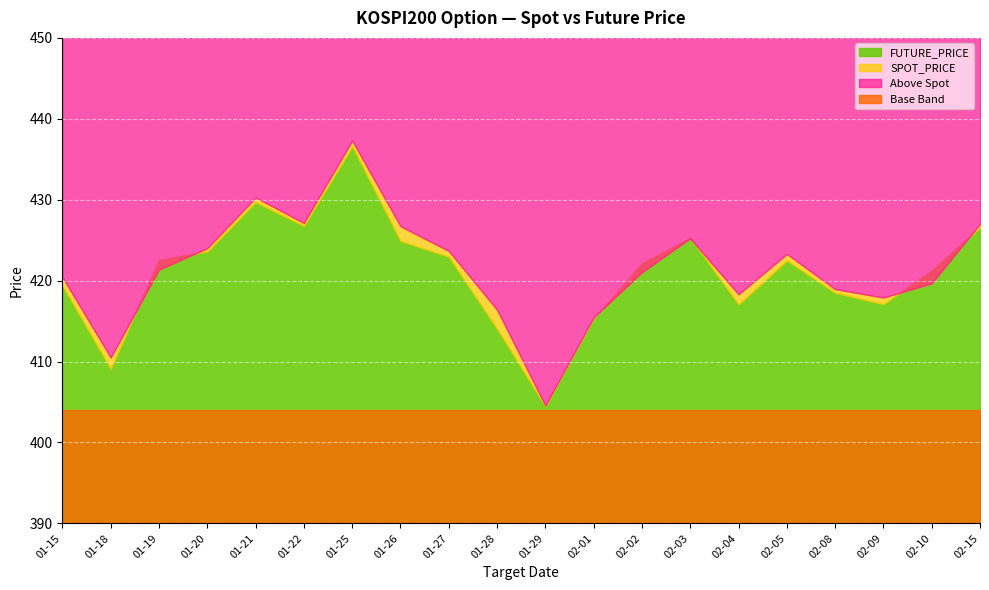

How many intersections are there between FUTURE_PRICE and SPOT_PRICE?

6